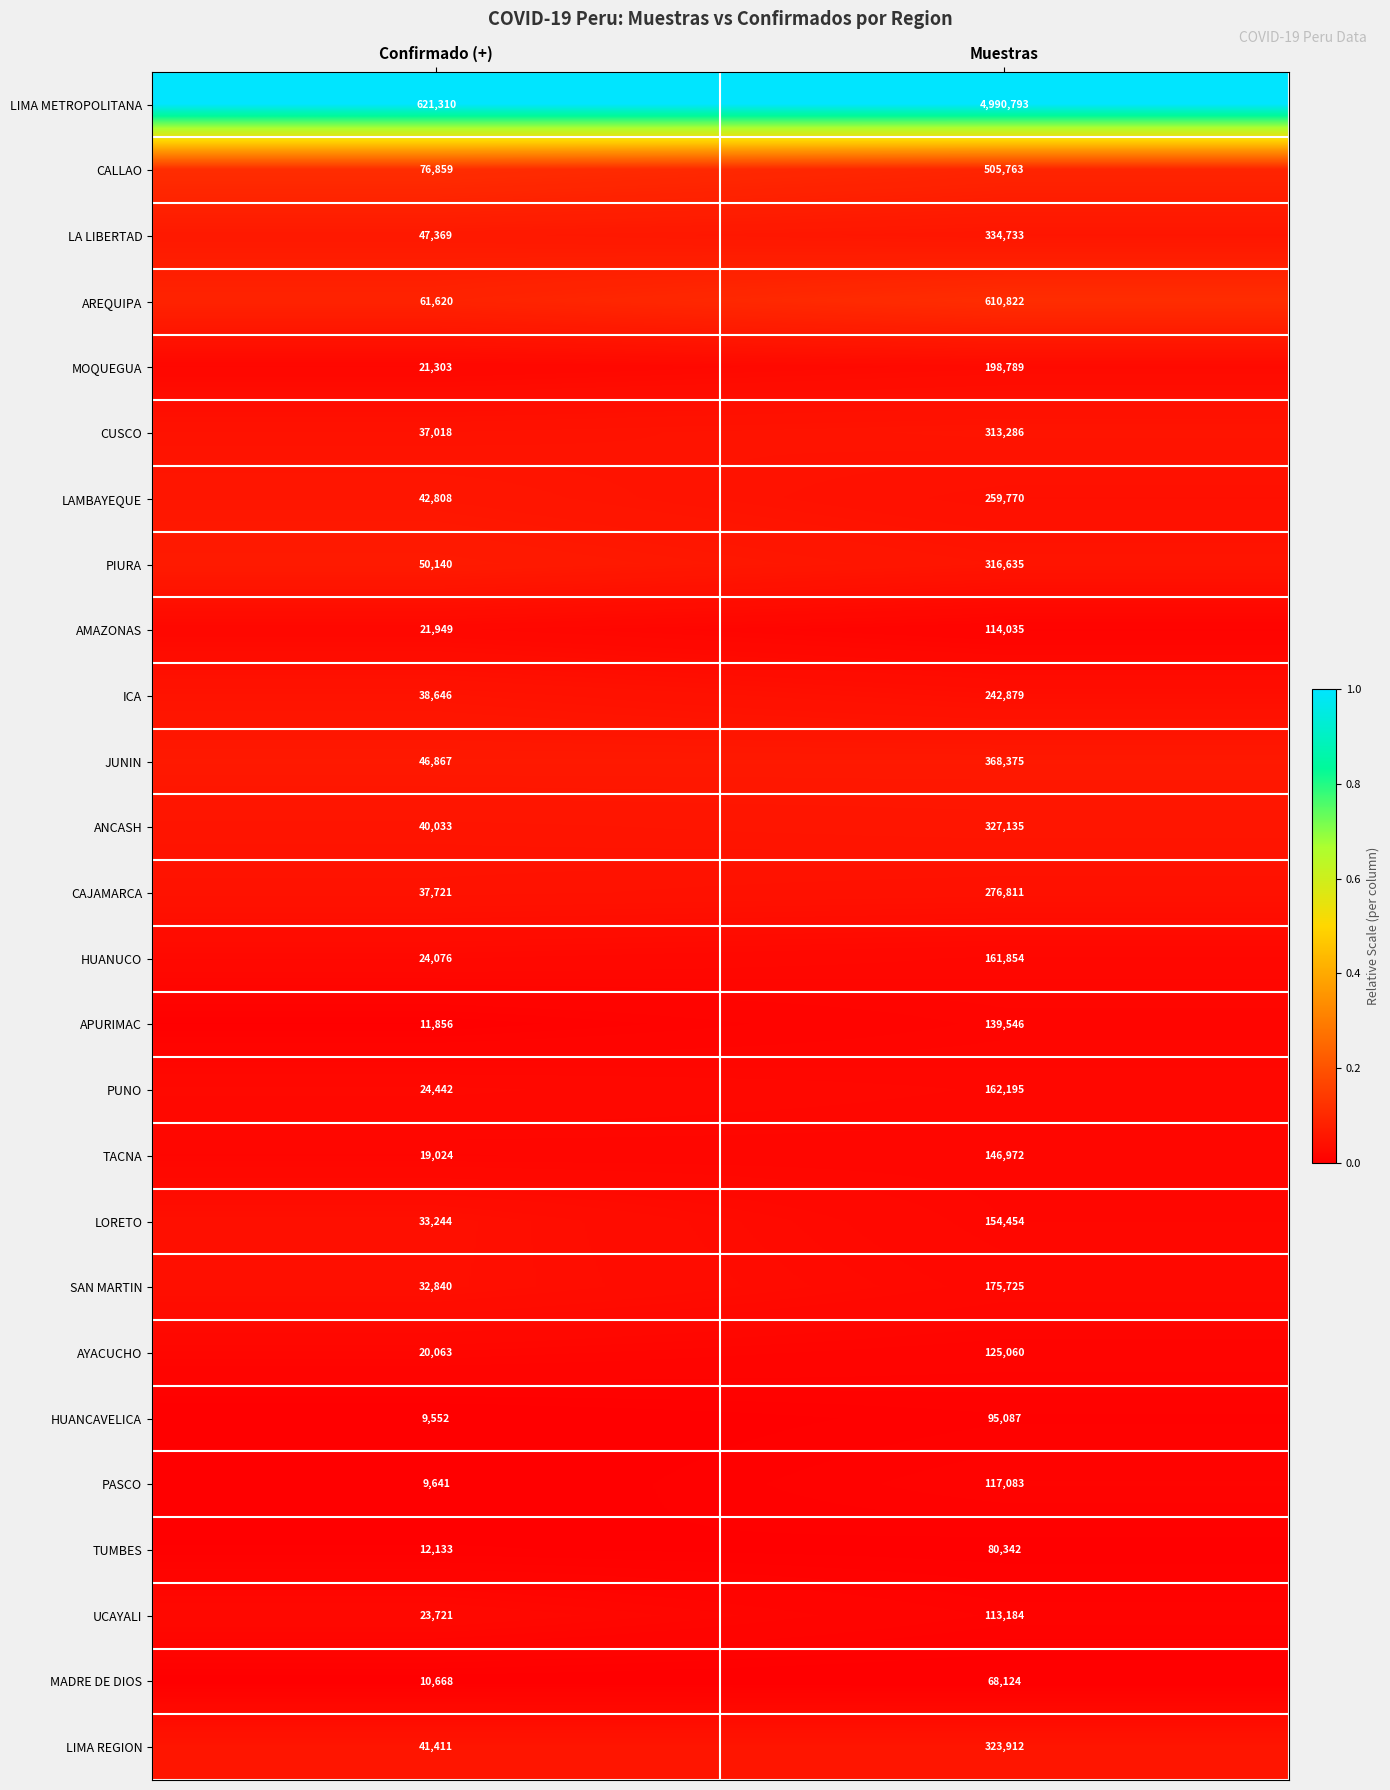

What is the total value across all series at Confirmado (+)?

1416314